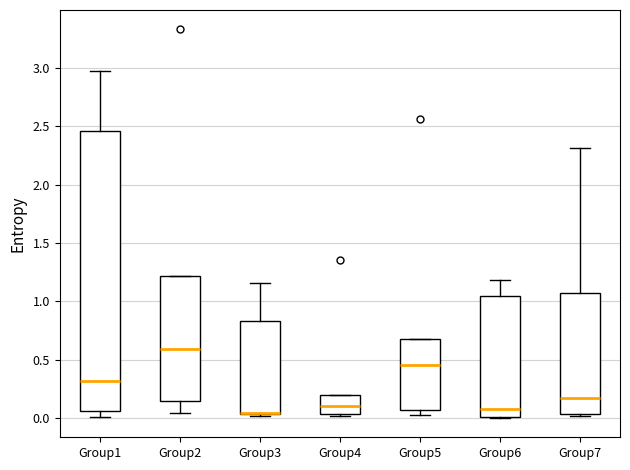

Reading left to right, transcribe this box plot: for each box, give where its median line is, the range the box spans, and where its two whiskers end, as read against the y-axis. The values are not printed on the chart, so give them approximately, as read against the axis.

Group1: median 0.30, box 0.05 to 2.45, whiskers 0.00 to 2.95
Group2: median 0.60, box 0.15 to 1.20, whiskers 0.05 to 1.20
Group3: median 0.05 (drawn on the box's lower edge), box 0.05 to 0.85, whiskers 0.00 to 1.15
Group4: median 0.10, box 0.05 to 0.20, whiskers 0.00 to 0.20
Group5: median 0.45, box 0.05 to 0.70, whiskers 0.05 (just below the box's lower edge) to 0.70
Group6: median 0.10, box 0.00 to 1.05, whiskers 0.00 to 1.20
Group7: median 0.15, box 0.05 to 1.05, whiskers 0.00 to 2.30